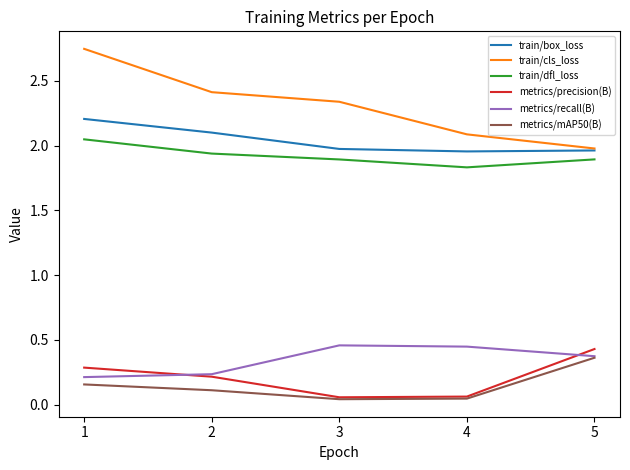

What is the total value across all series at 2?

7.0